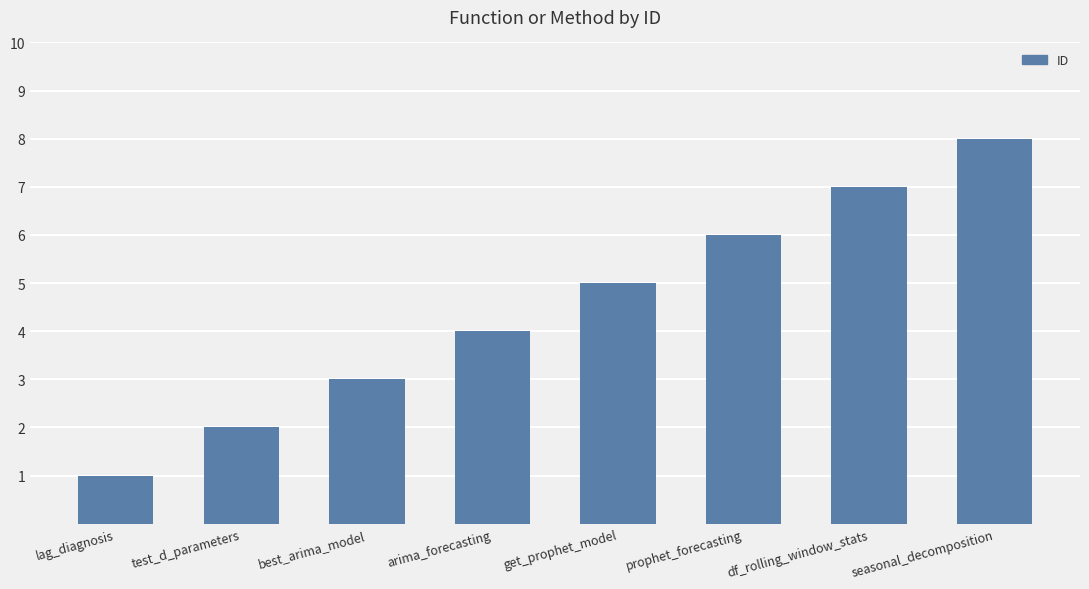

Are the bars grouped side by side (vs. stacked)?

No